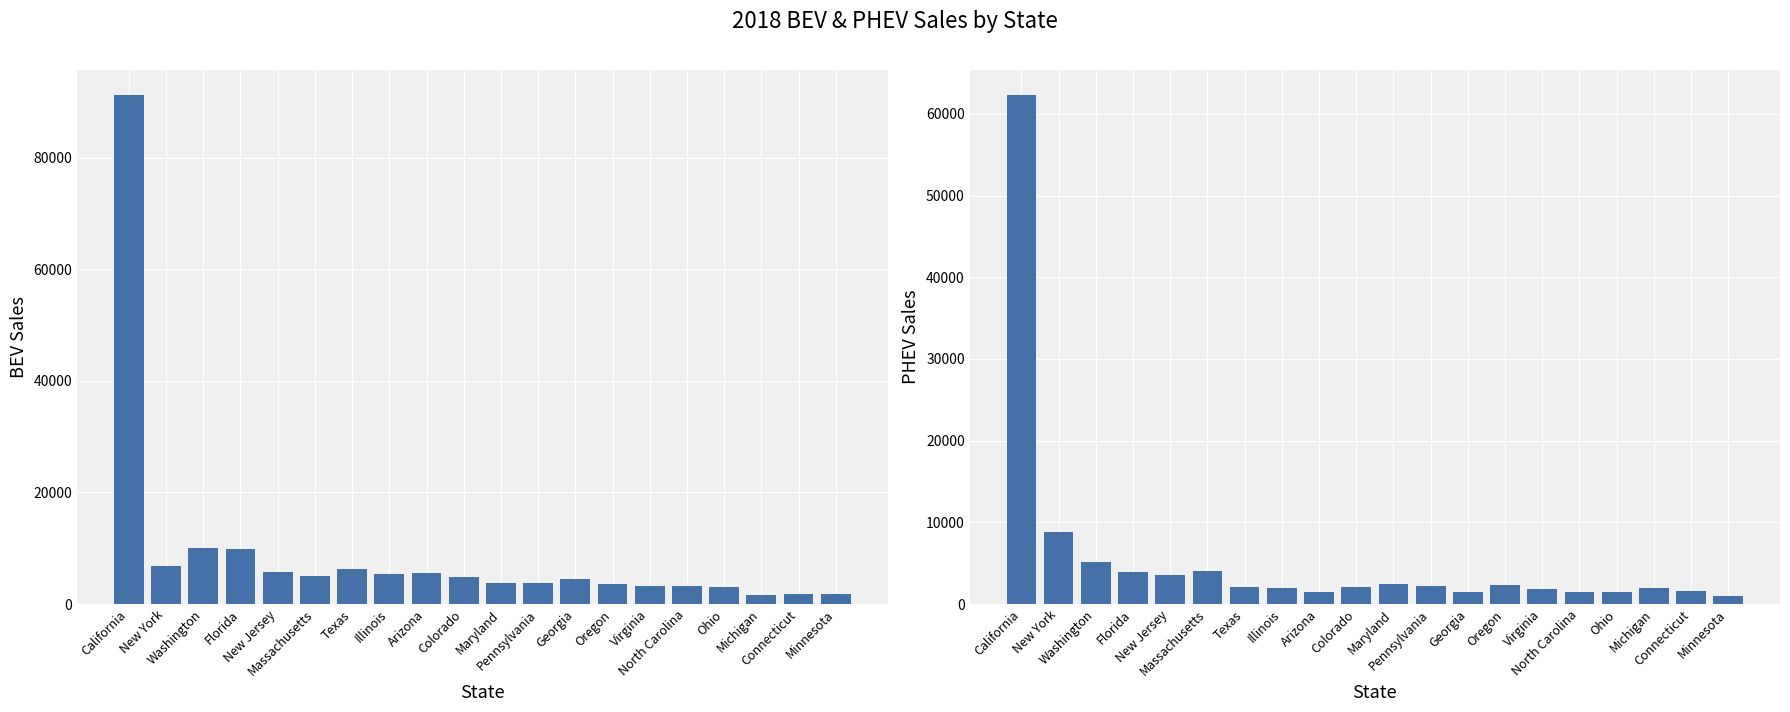

At which label is BEV Sales closest to 46397?

Washington